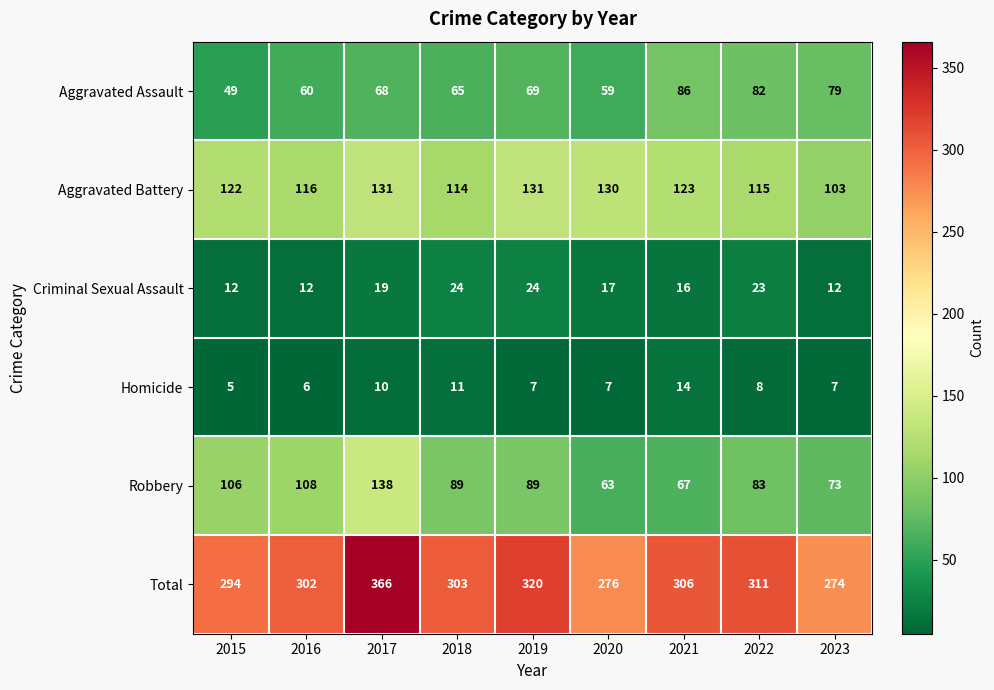

Is it true that Robbery equals 148 at 2019?

False